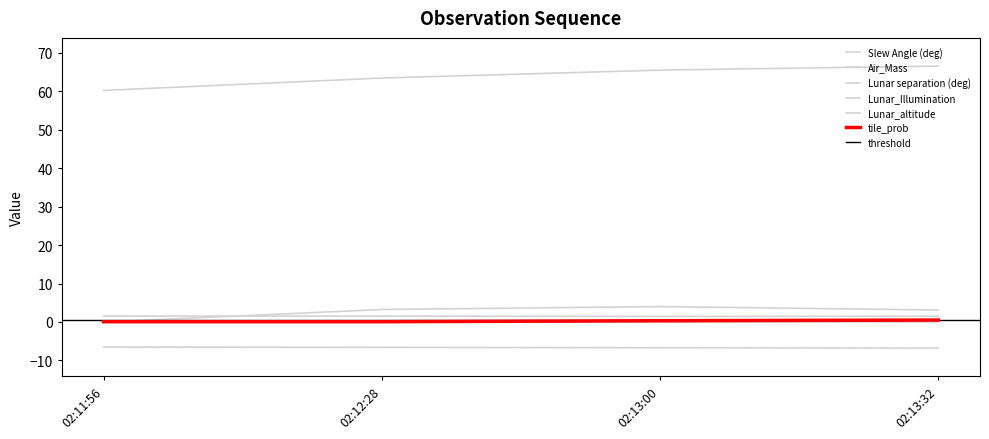

Is the value of Slew Angle (deg) at 02:13:32 greater than the value of Lunar_Illumination at 02:13:32?

Yes